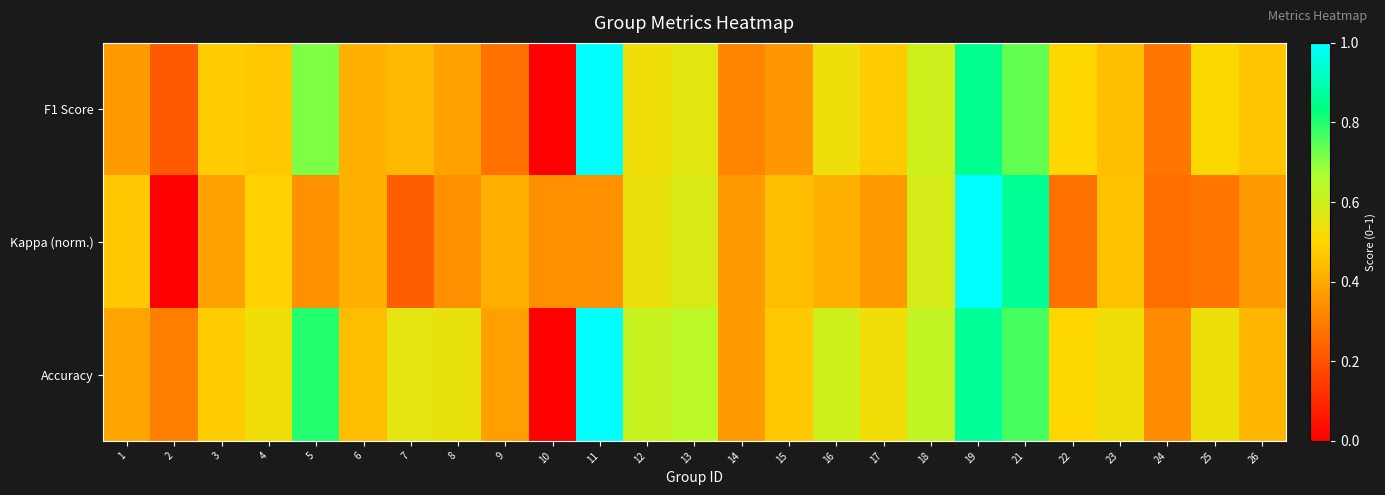

Which series has the largest total across all categories?

Accuracy